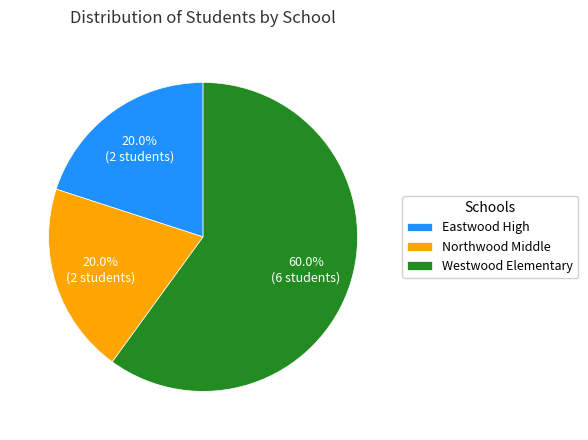

What is the largest slice in the pie chart?

Westwood Elementary